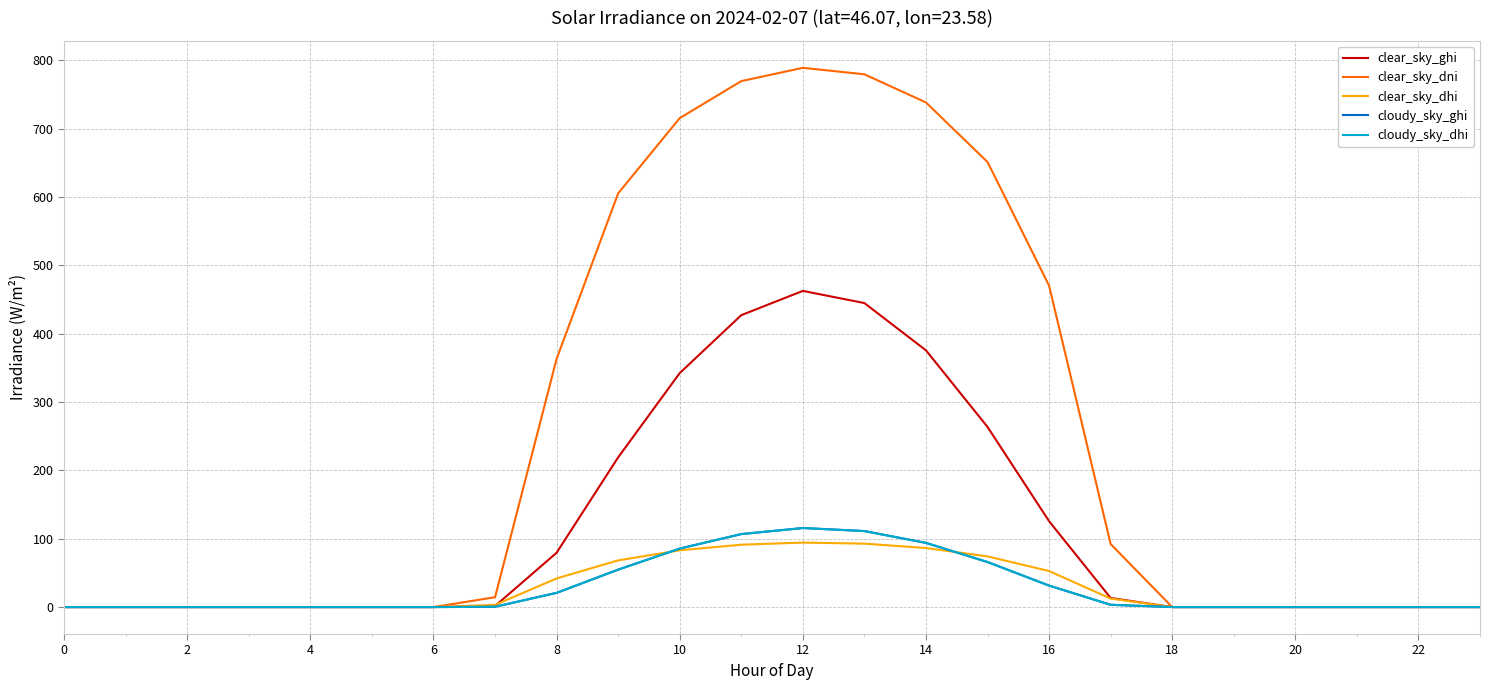

Does the chart have visible grid lines?

Yes